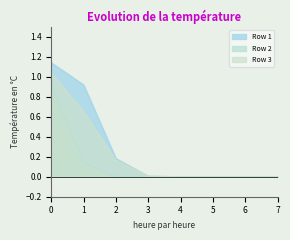

List the series in order of their peak value, highest first.

Row 1, Row 3, Row 2